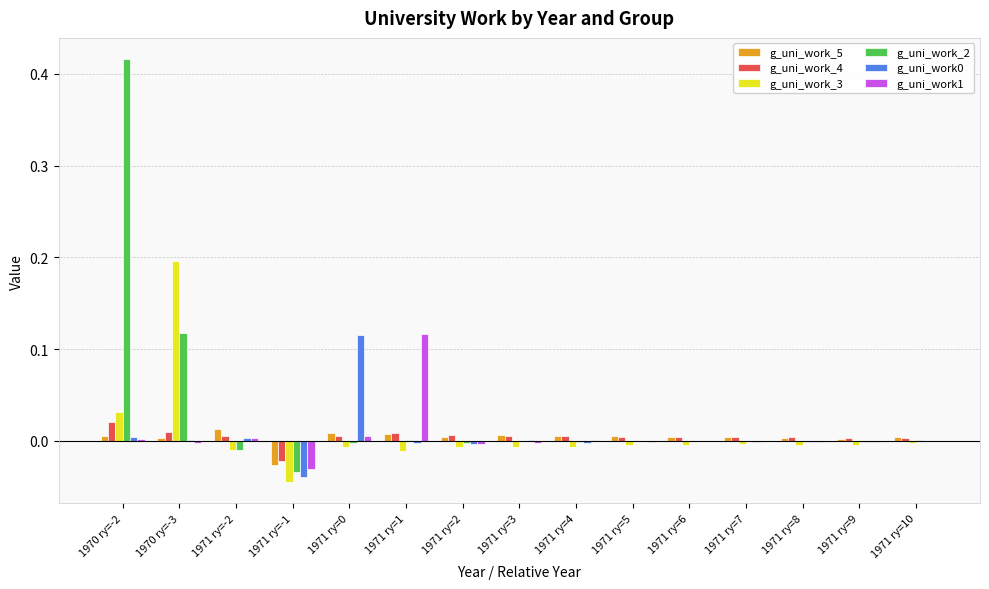

Which category has the highest value in the g_uni_work1 series?

1971 ry=1